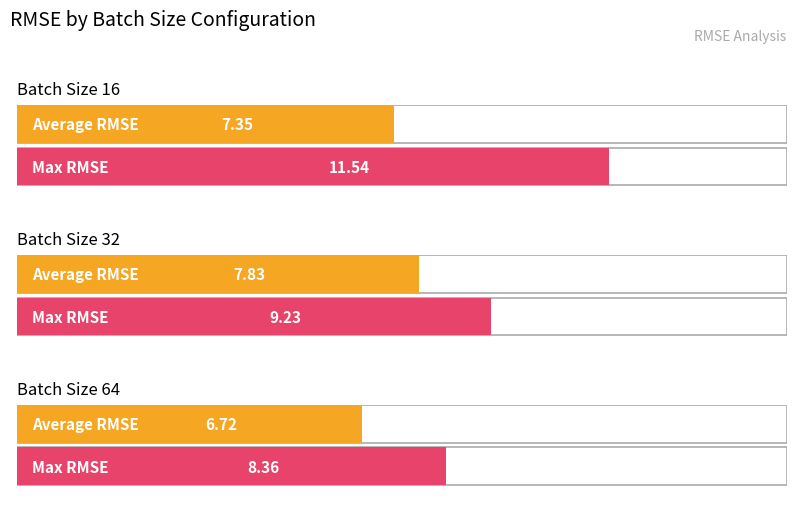

What is the sum of all Max RMSE values?

29.1